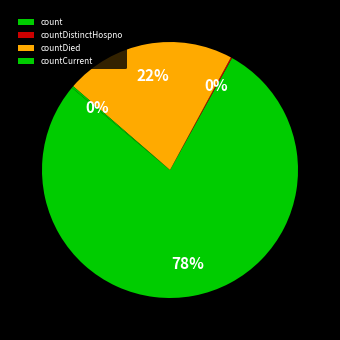

What is the largest slice in the pie chart?

count